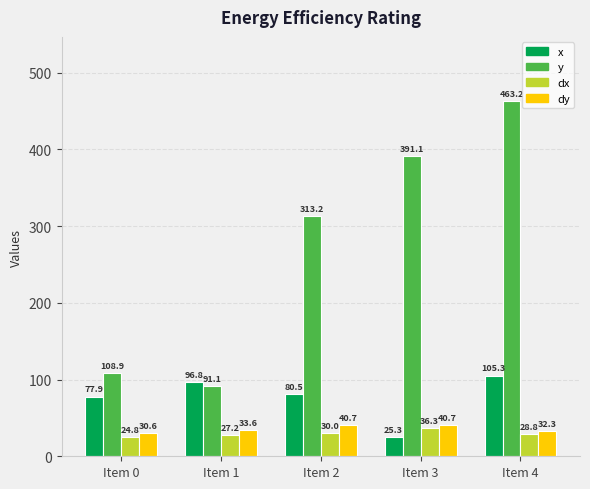

The y series shows 108.9 at Item 0. True or false?

True